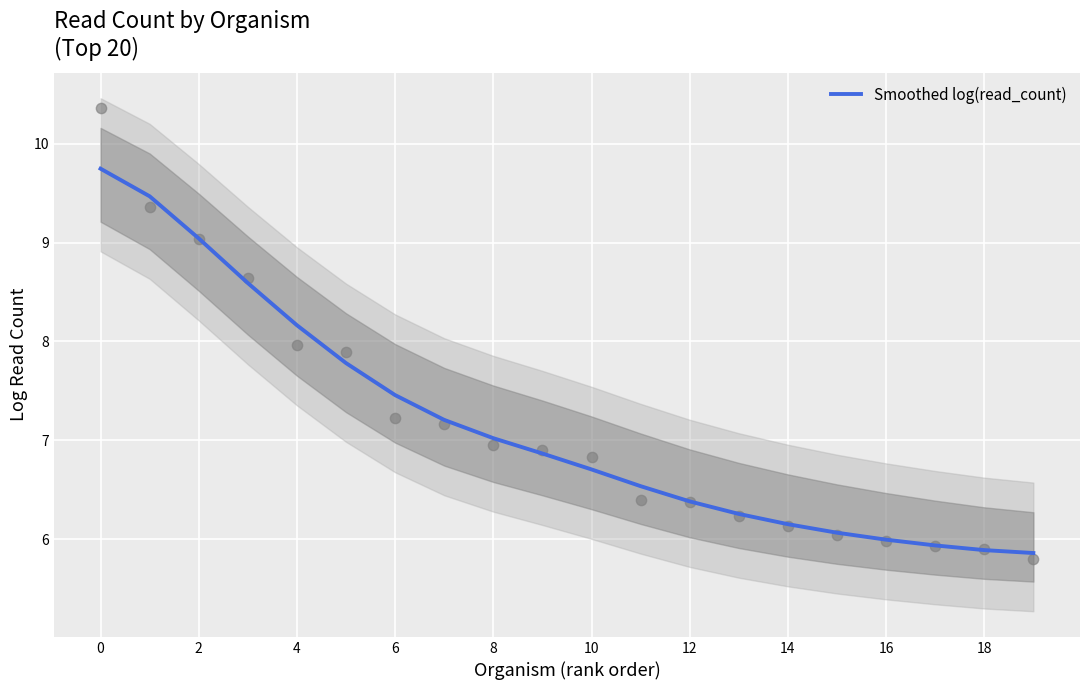

Is it true that Smoothed log(read_count) equals 5.9 at 18?

True